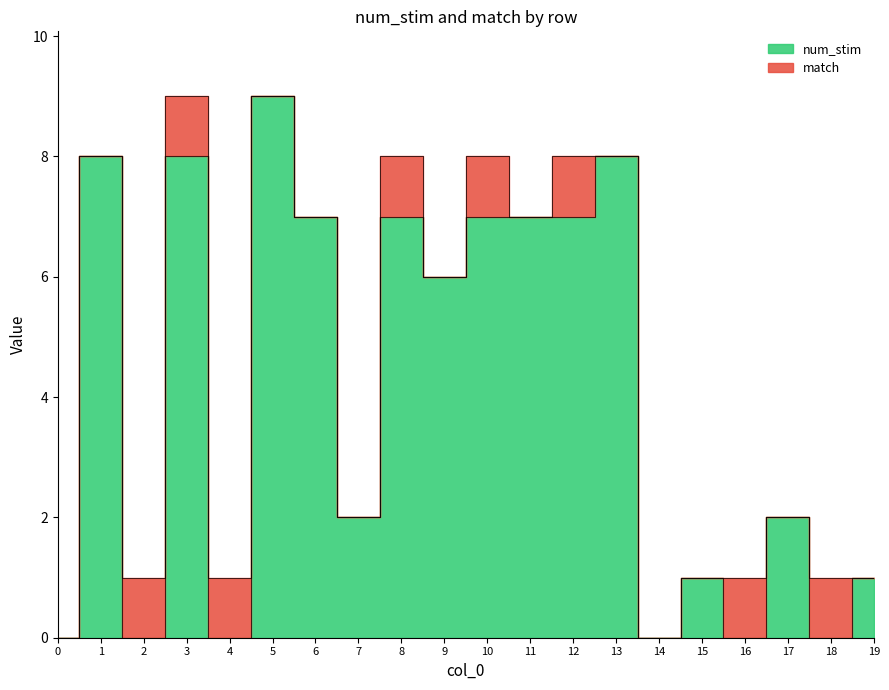

True or false: the data has more than 1 interior local peaks.

True